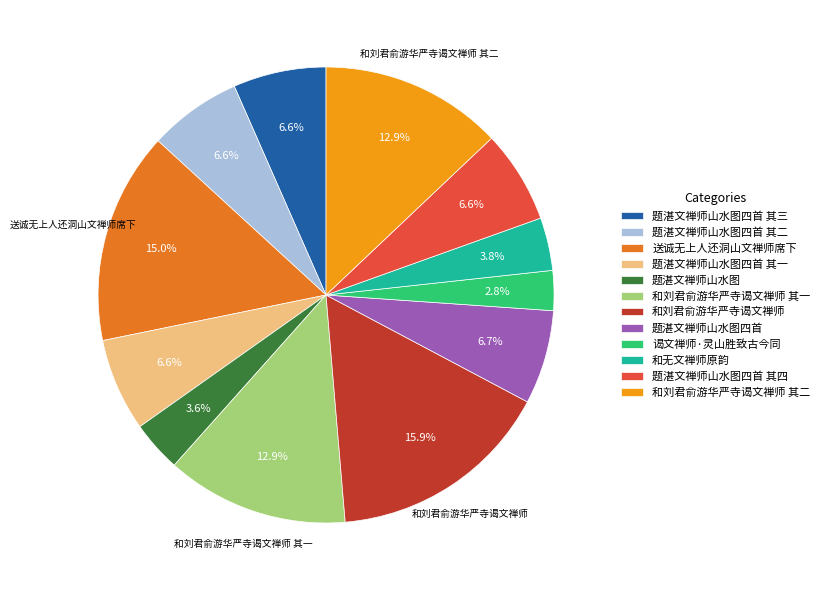

Does any single category account for the majority?

No